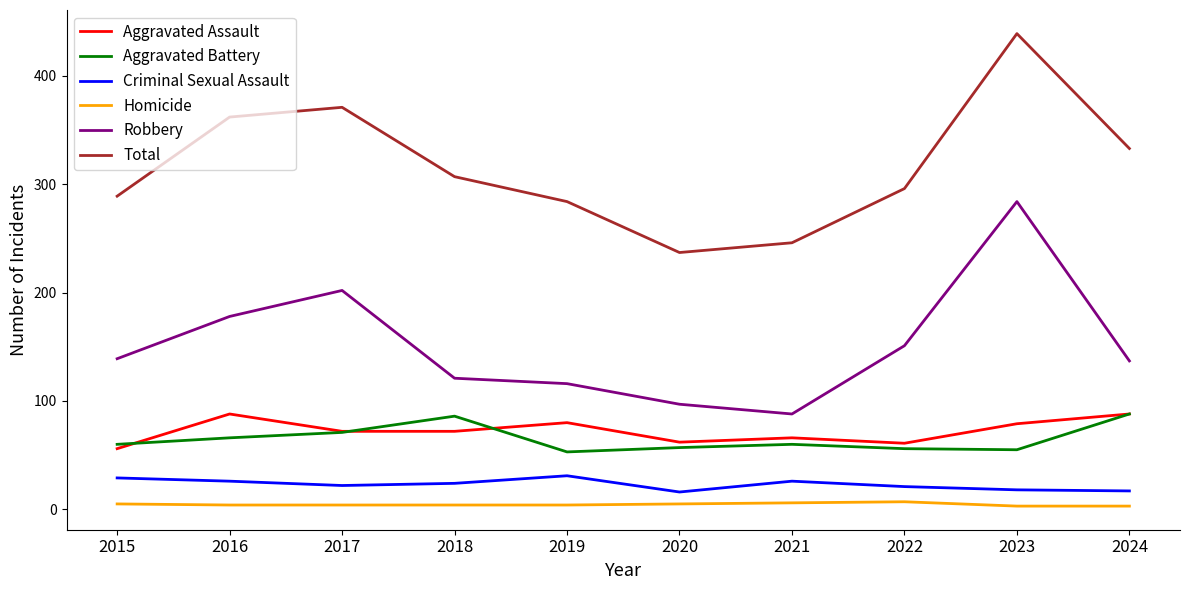

Does the chart display data point markers on the line(s)?

No